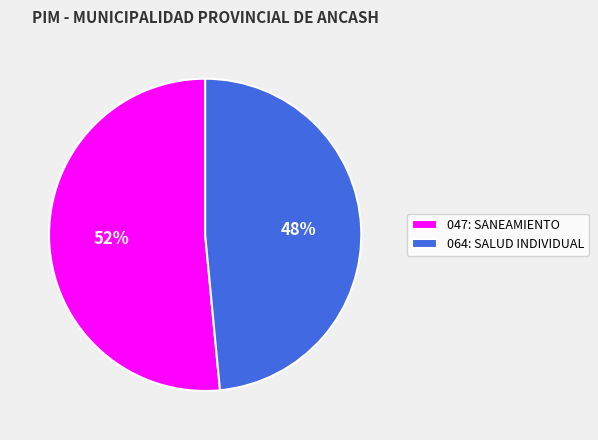

Combined, do 047: SANEAMIENTO and 064: SALUD INDIVIDUAL account for over 50%?

Yes